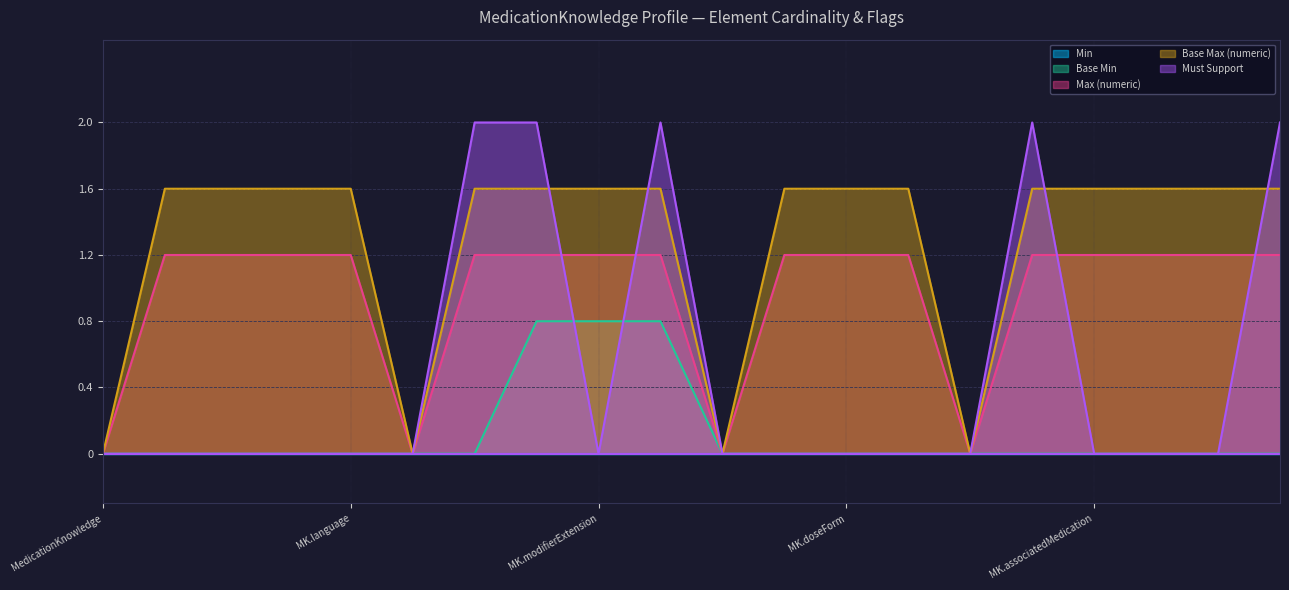

True or false: Max (numeric) and Base Max (numeric) cross at least once.

False